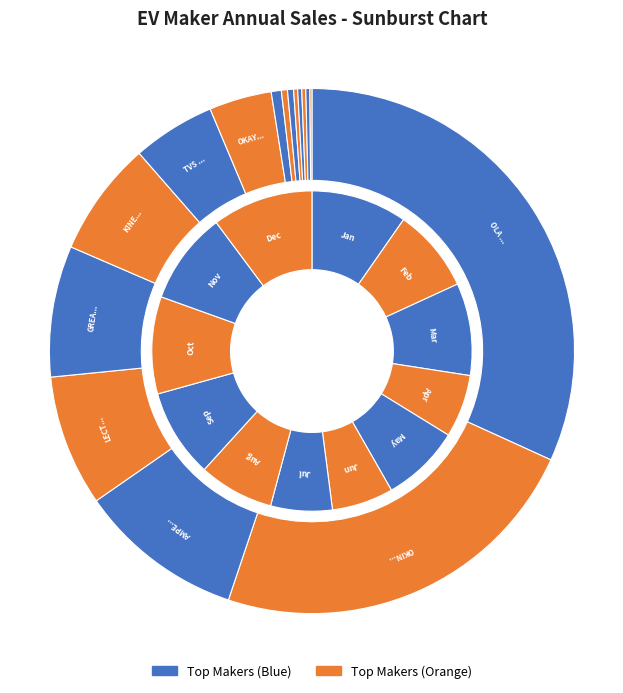

How many segments does this pie chart have?

16